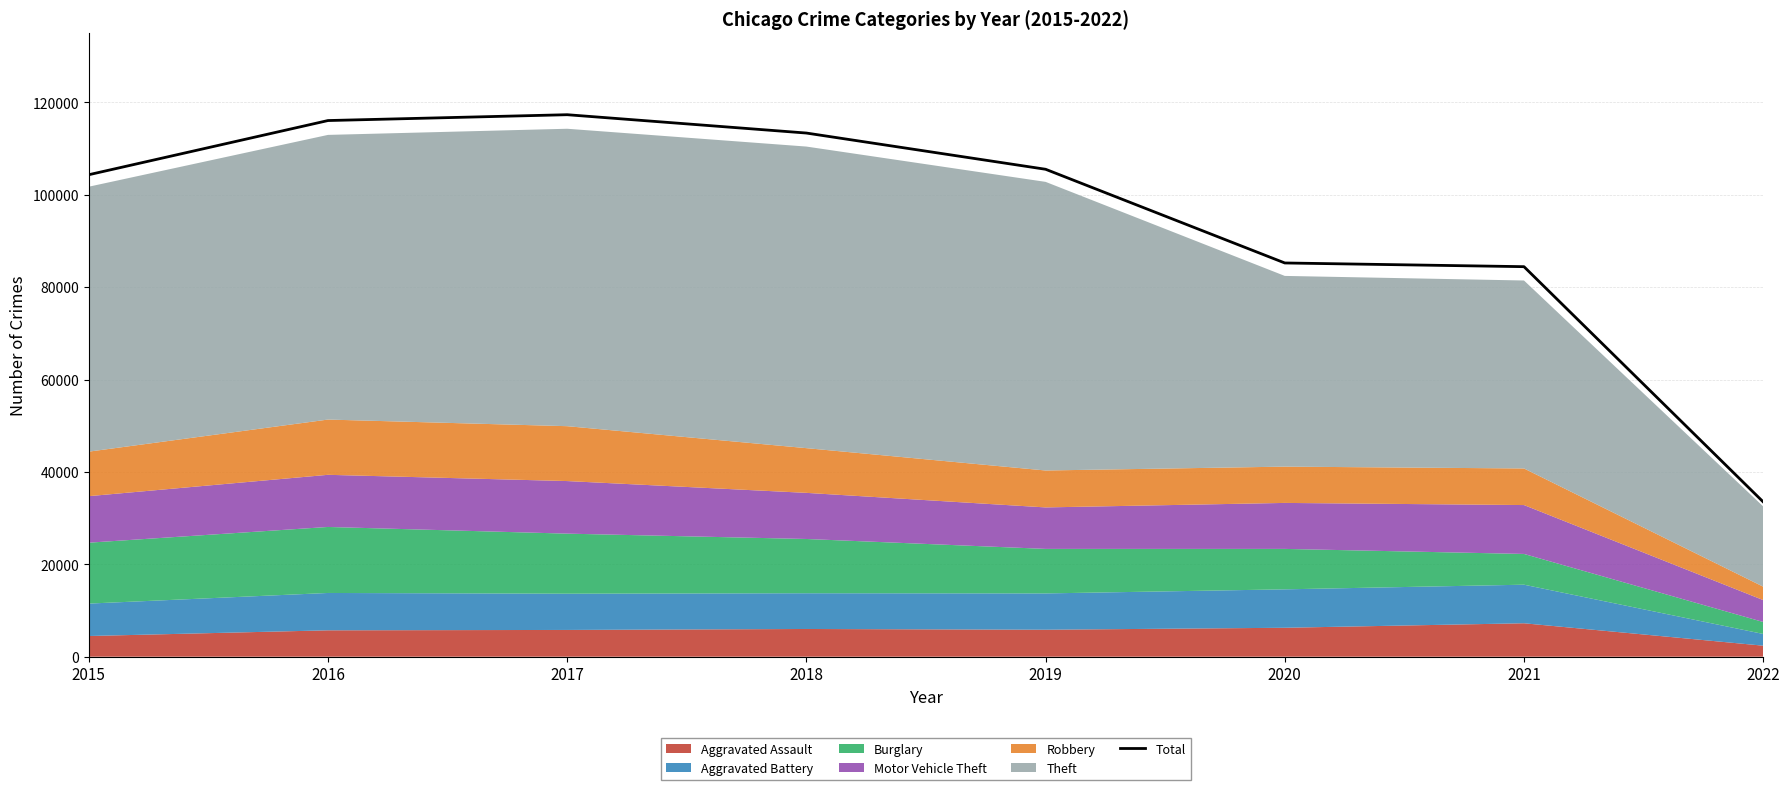

What is the sum of all values?

759728